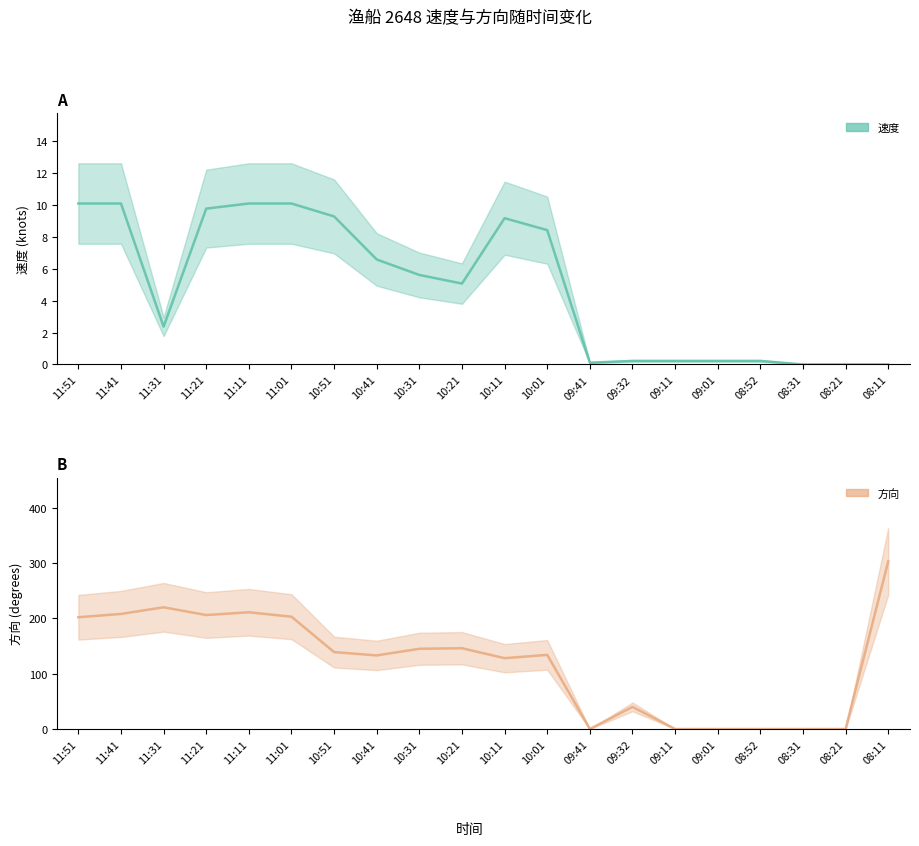

True or false: 方向 and 速度 cross at least once.

True